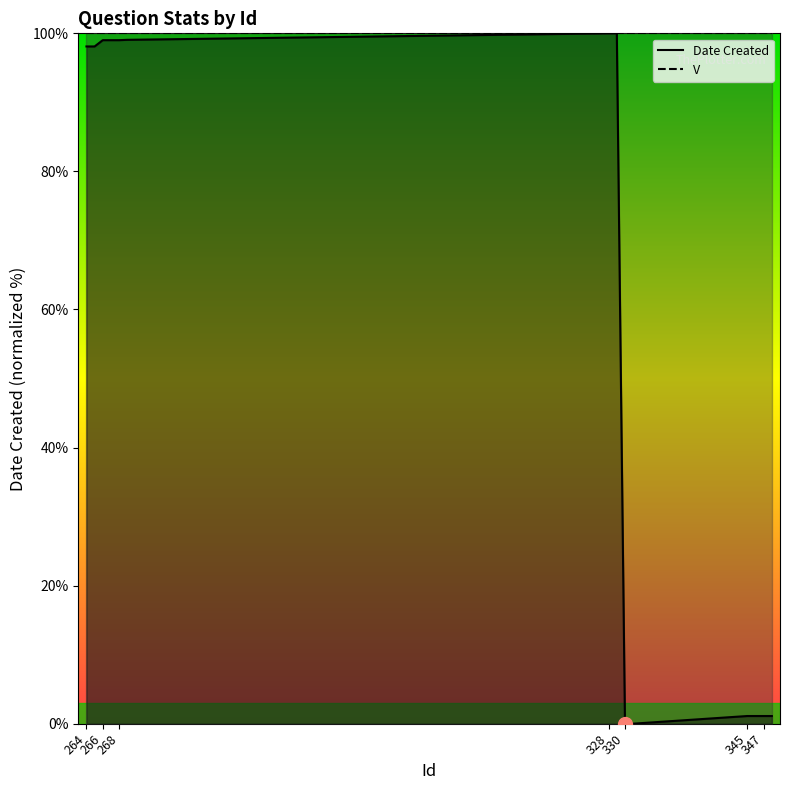

What is the value of the 13th point from the left?

1.1